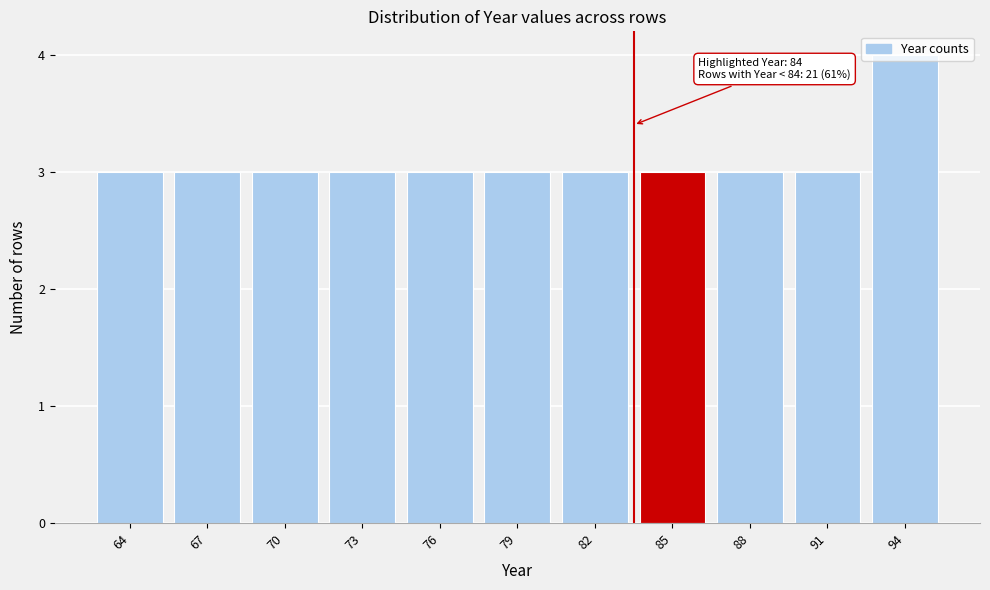

What is the value of the 7th bar from the left?

3